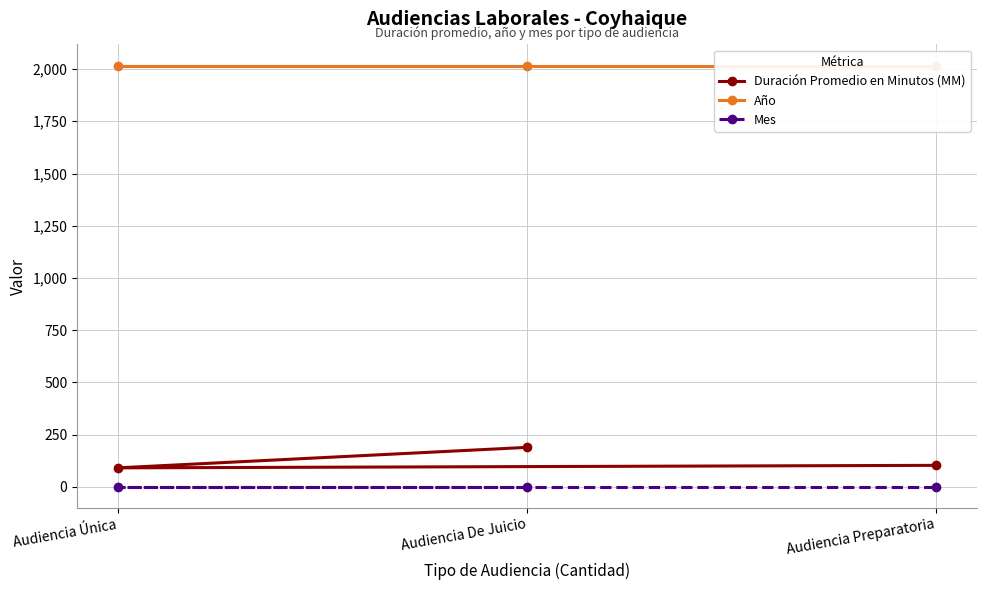

Which series has the largest total across all categories?

Año